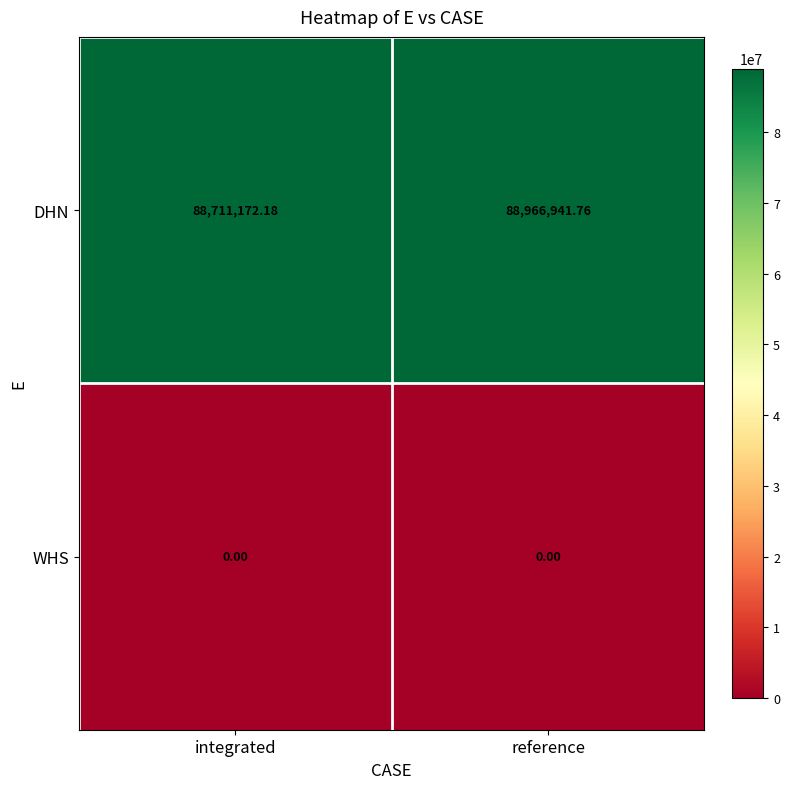

Which series has the largest total across all categories?

DHN